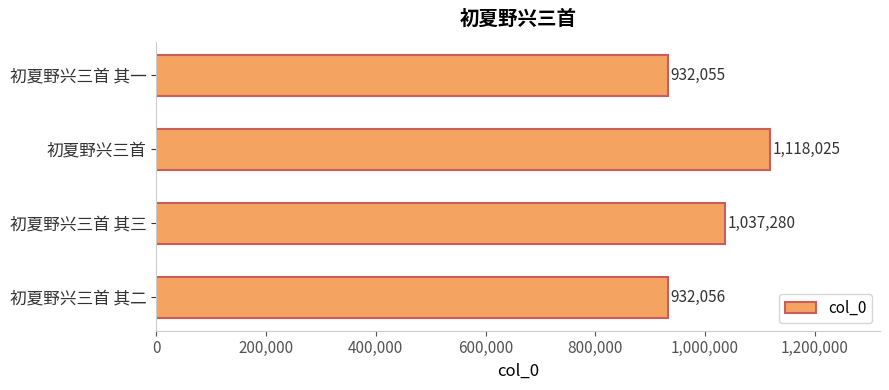

Are the bars horizontal?

Yes